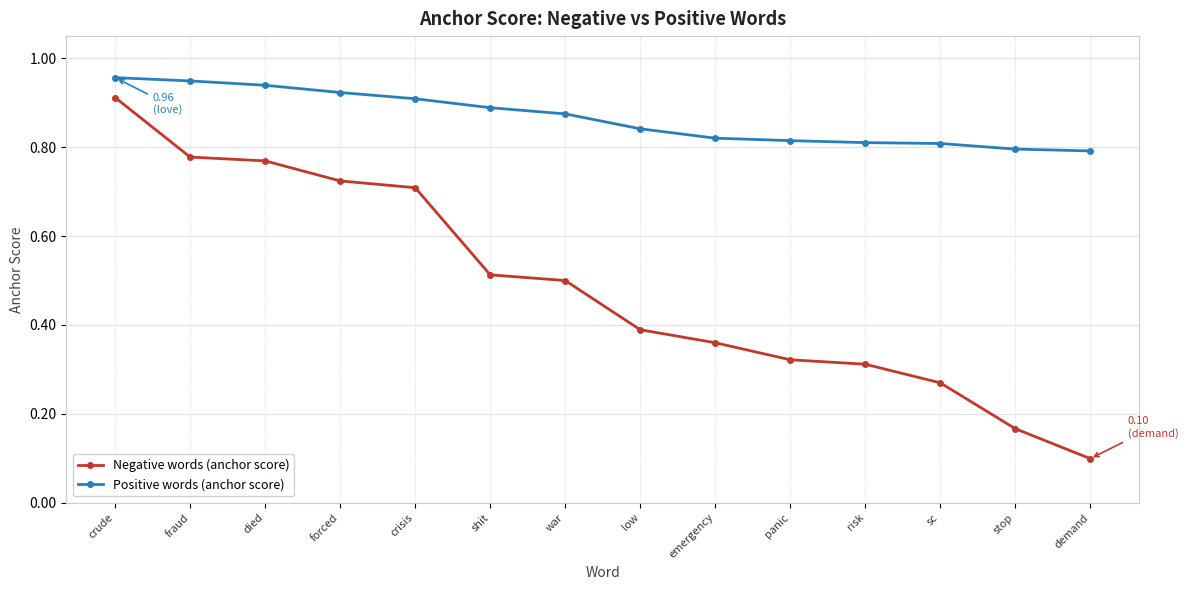

Does the chart display data point markers on the line(s)?

Yes